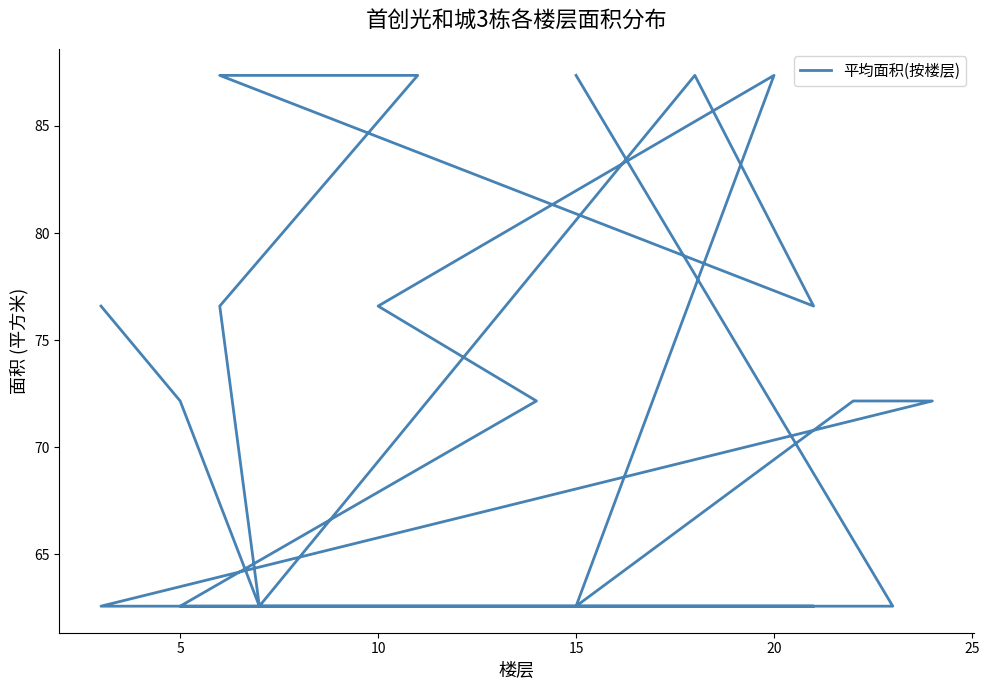

What is the change in value from 25 to 13?

-24.8